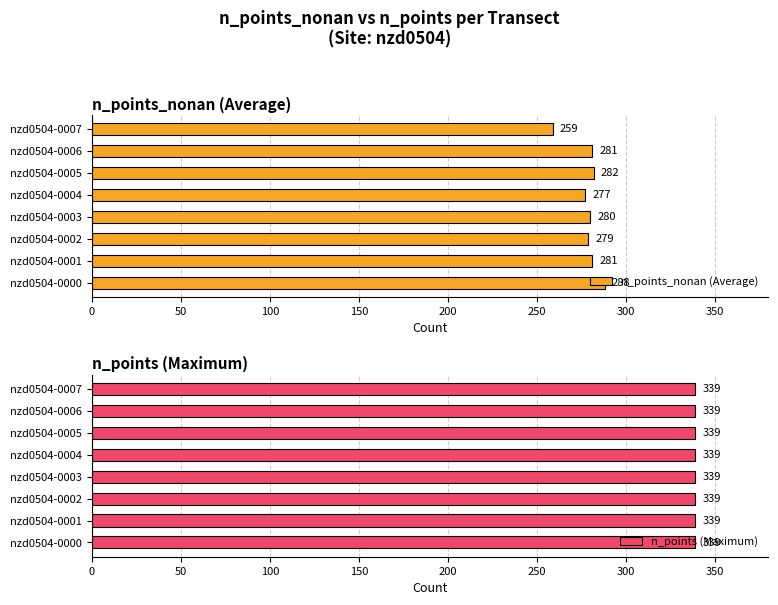

At how many categories does at least one series exceed 169?

8